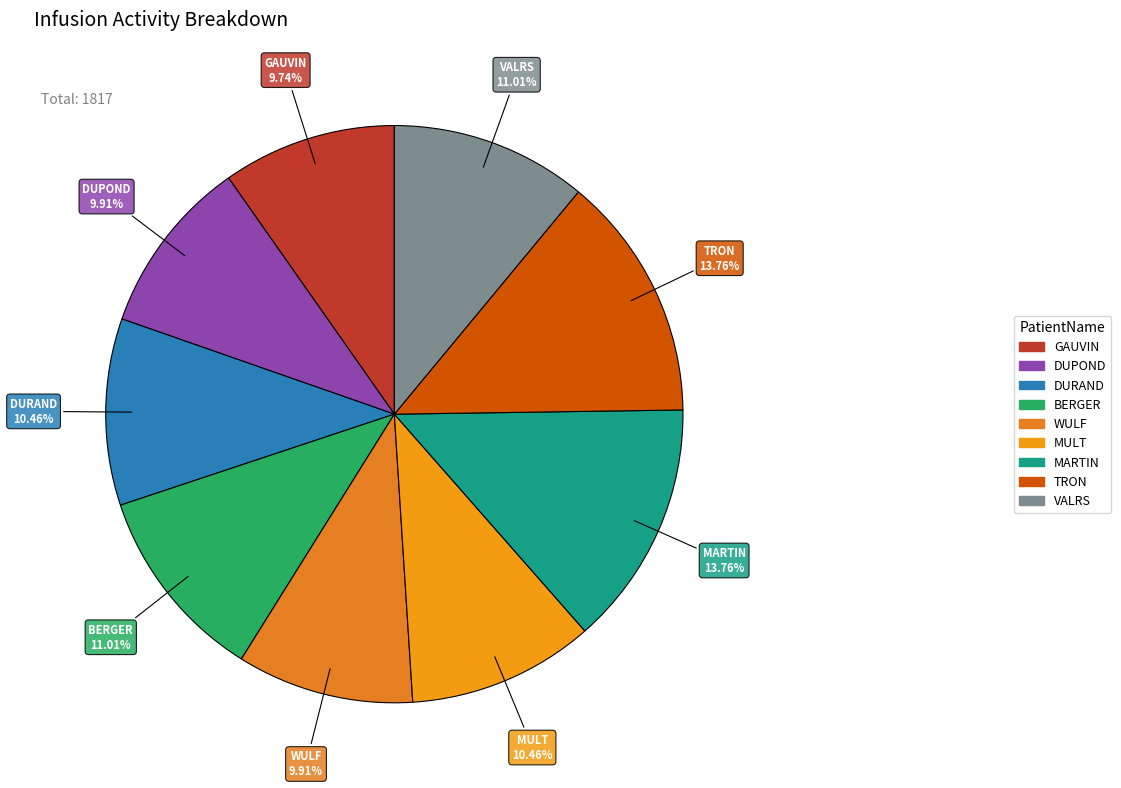

How many segments does this pie chart have?

9